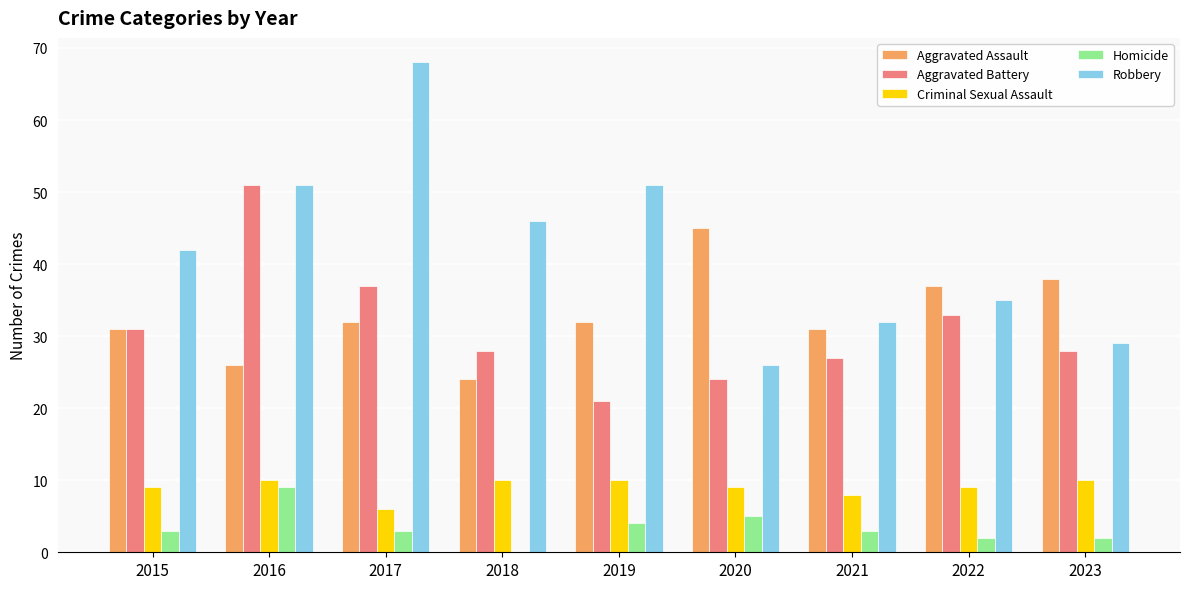

Is it true that Criminal Sexual Assault equals 2 at 2023?

False